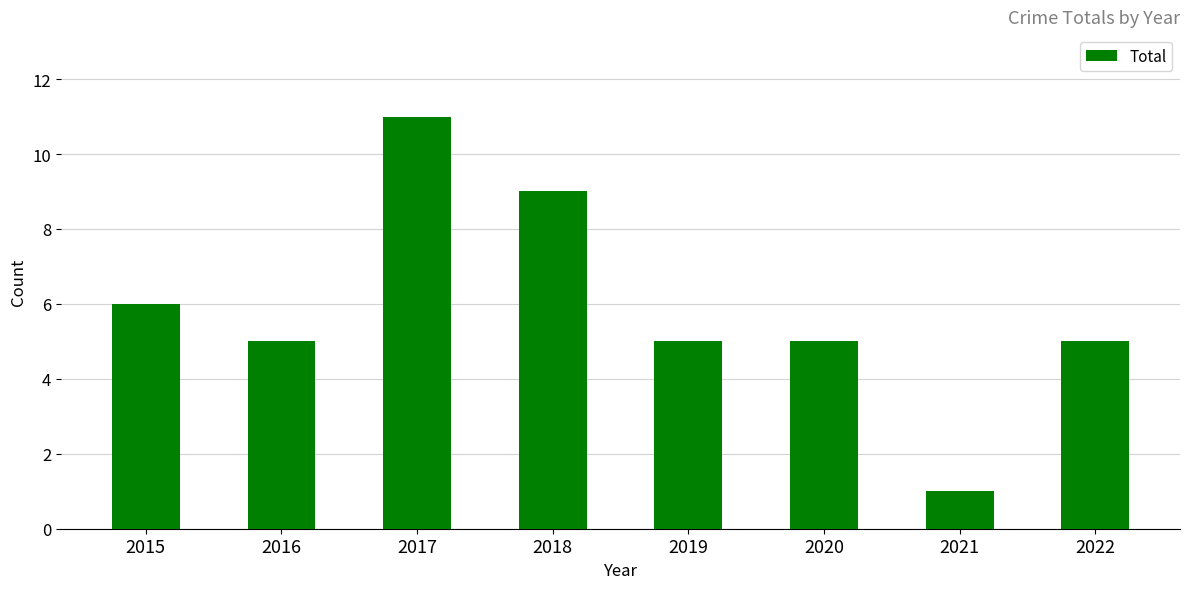

Which has a higher value, 2015 or 2018?

2018